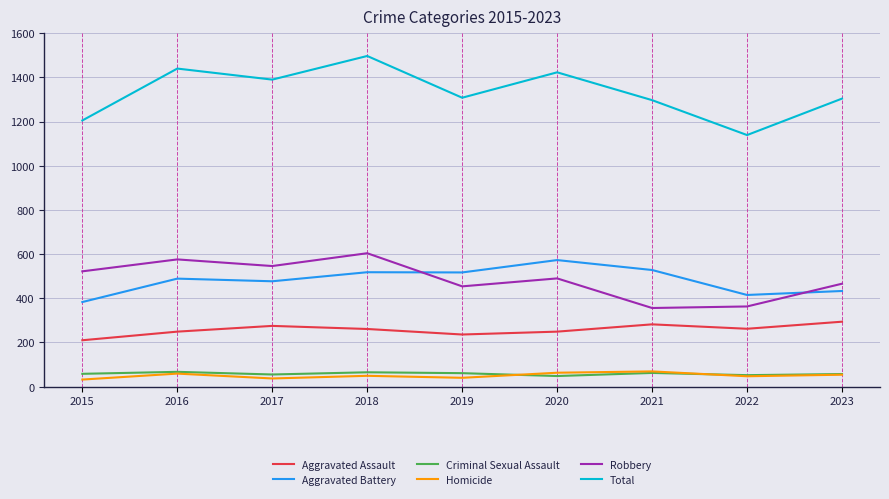

At 2015, list the series in order from smallest to largest.

Homicide, Criminal Sexual Assault, Aggravated Assault, Aggravated Battery, Robbery, Total